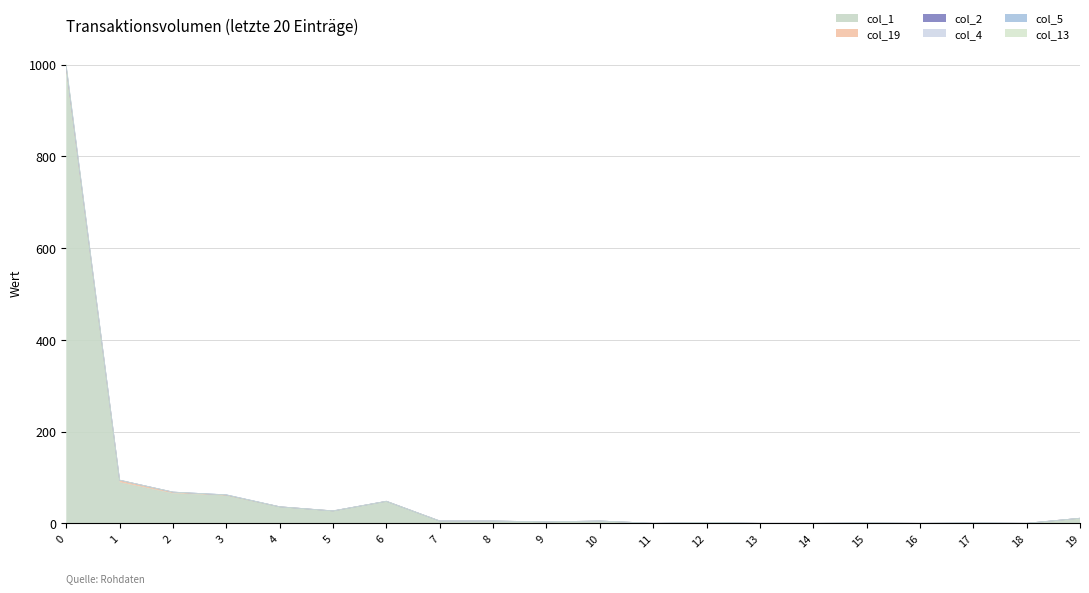

Which series changed the most between 14 and 18?

col_1